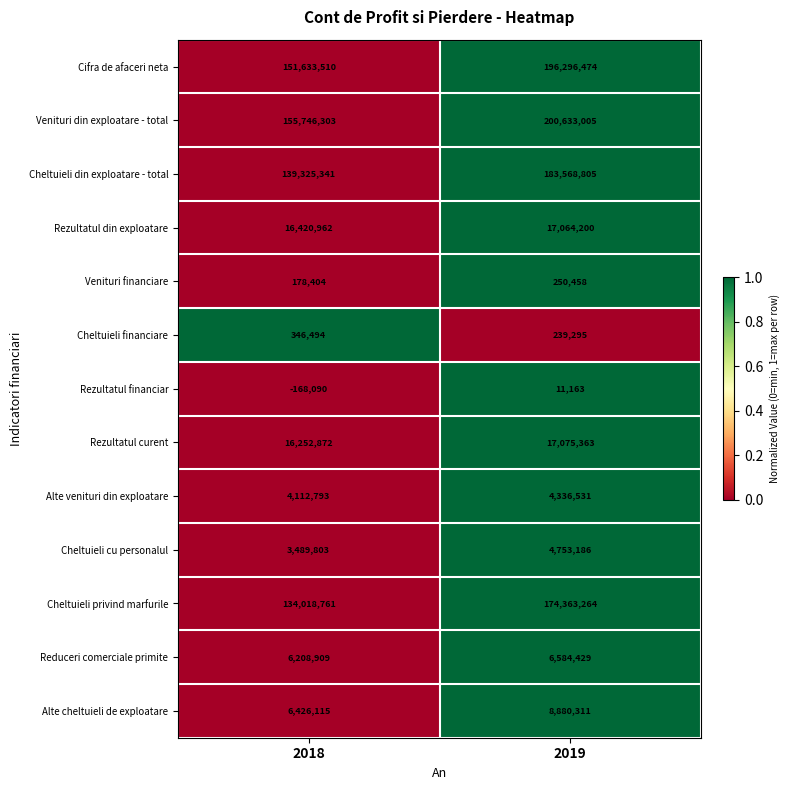

What is the sum of all Venituri din exploatare - total values?

356379308